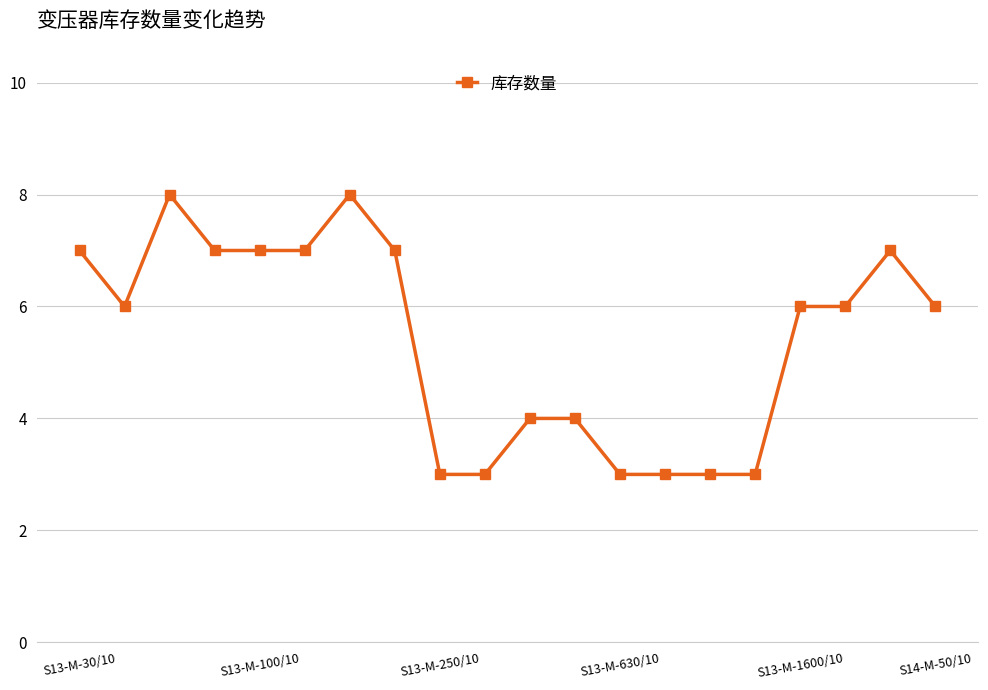

Count the values in the range 3 to 7.

18